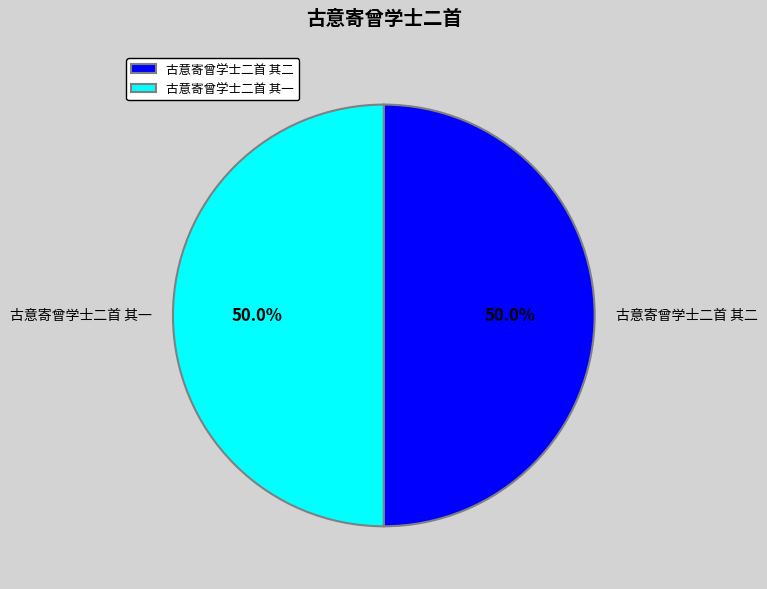

How many slices are in this pie chart?

2